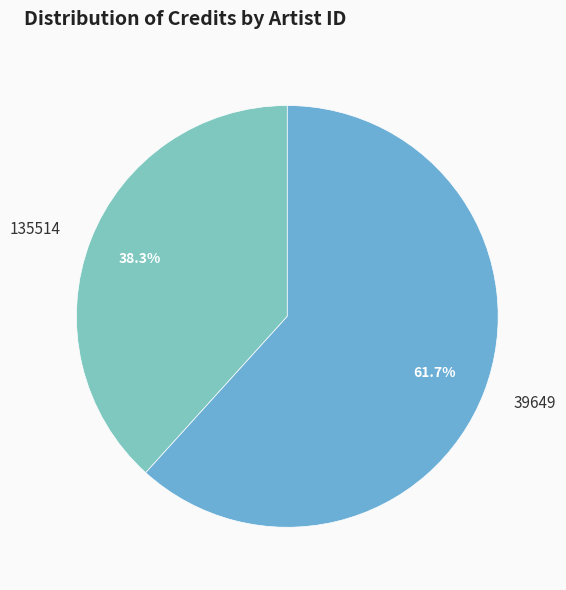

Which slice is the smallest?

135514